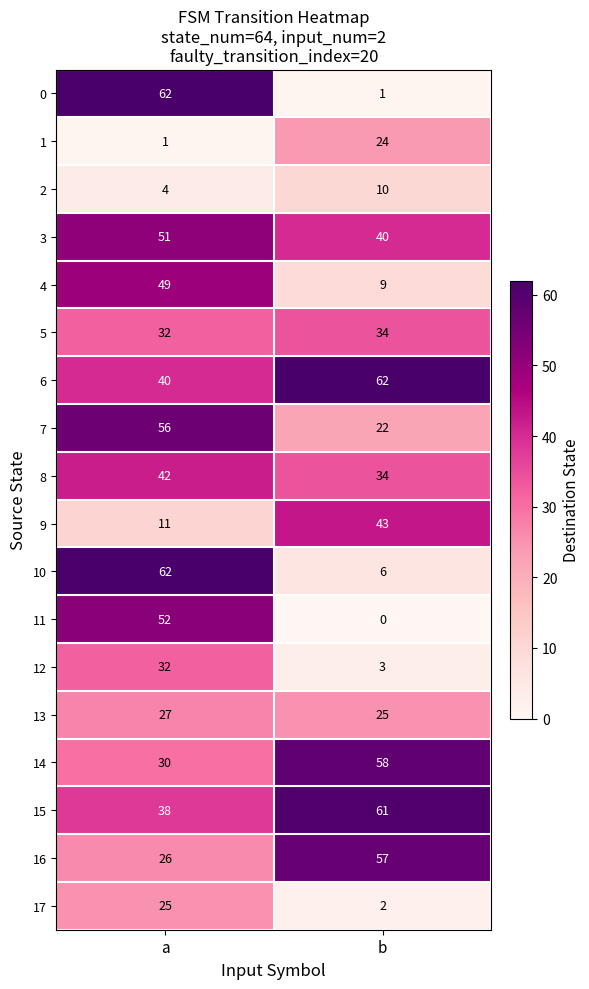

What is the difference between the 9 values at b and a?

32